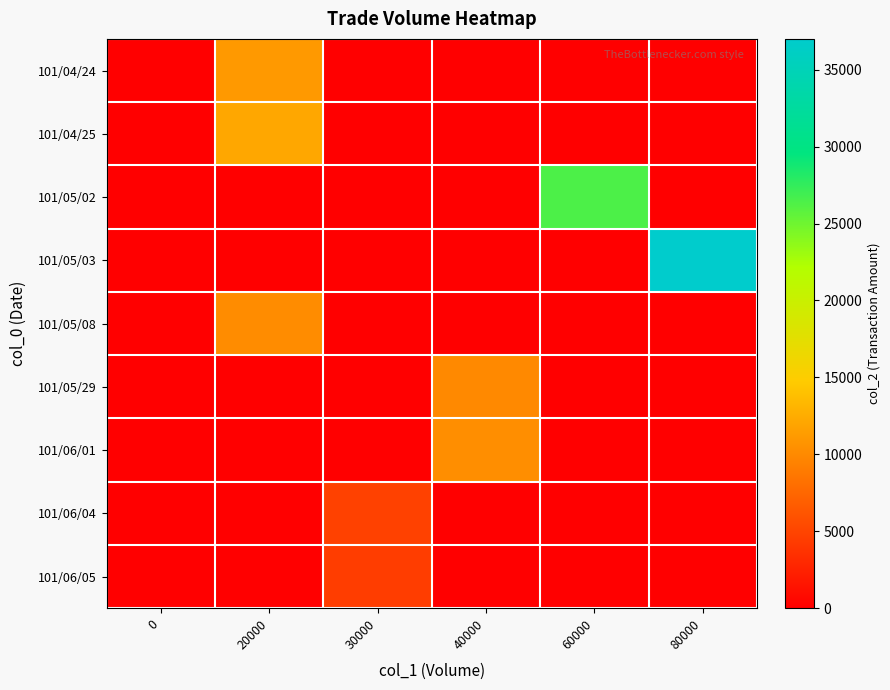

Reading left to right, extract all data points from this chart.

101/04/24: 0=0	20000=11200	30000=0	40000=0	60000=0	80000=0
101/04/25: 0=0	20000=12200	30000=0	40000=0	60000=0	80000=0
101/05/02: 0=0	20000=0	30000=0	40000=0	60000=26400	80000=0
101/05/03: 0=0	20000=0	30000=0	40000=0	60000=0	80000=37000
101/05/08: 0=0	20000=10200	30000=0	40000=0	60000=0	80000=0
101/05/29: 0=0	20000=0	30000=0	40000=10000	60000=0	80000=0
101/06/01: 0=0	20000=0	30000=0	40000=10400	60000=0	80000=0
101/06/04: 0=0	20000=0	30000=4800	40000=0	60000=0	80000=0
101/06/05: 0=0	20000=0	30000=4500	40000=0	60000=0	80000=0